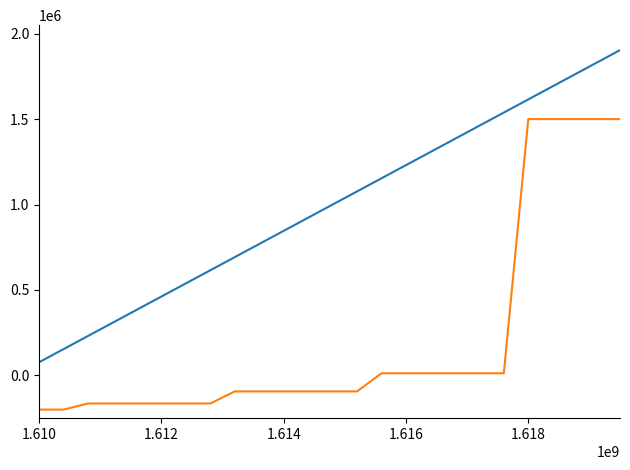

Does the chart display data point markers on the line(s)?

No